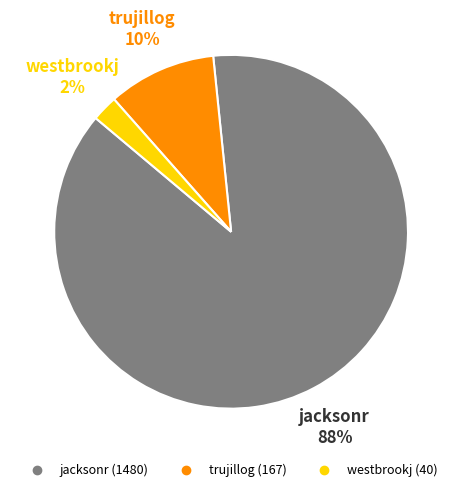

Rank the categories by value from lowest to highest.

westbrookj, trujillog, jacksonr